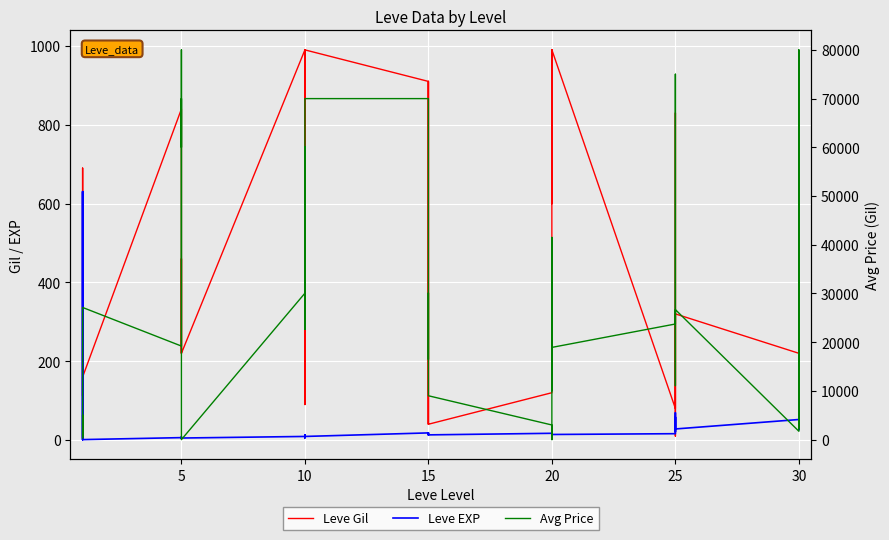

Is this an area chart (filled region under the line)?

No